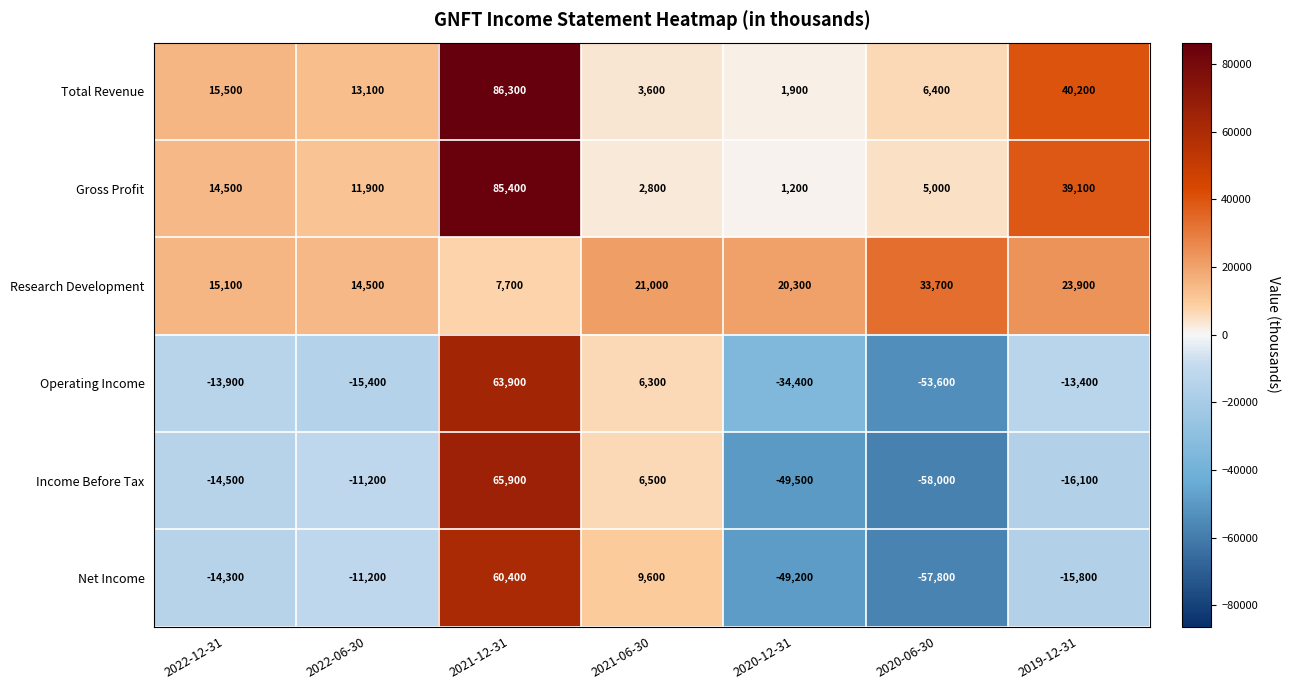

What is the difference between the maximum and minimum values in the Research Development series?

26000